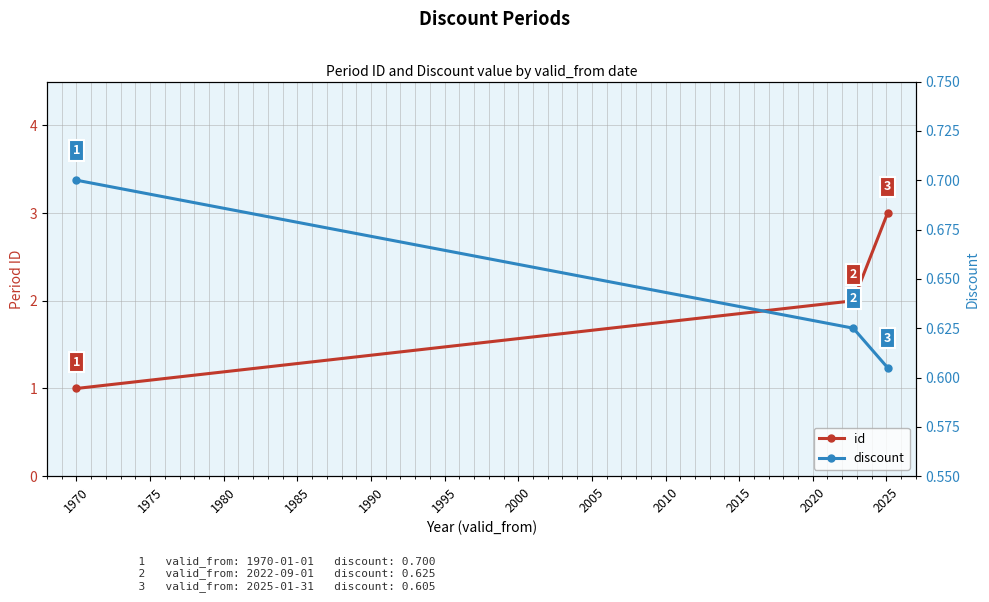

Reading left to right, extract all data points from this chart.

id: 1.0	2.0	3.0
discount: 0.7	0.6	0.6